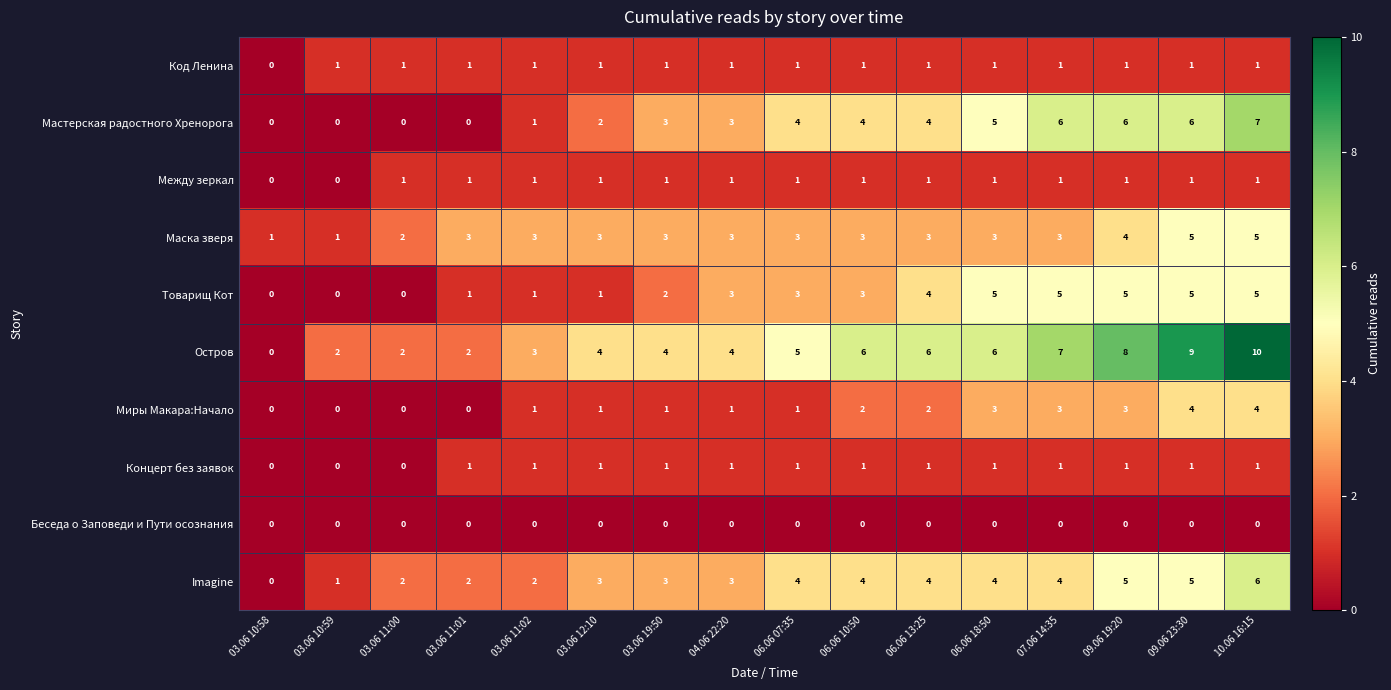

Count the number of categories in the chart.

16